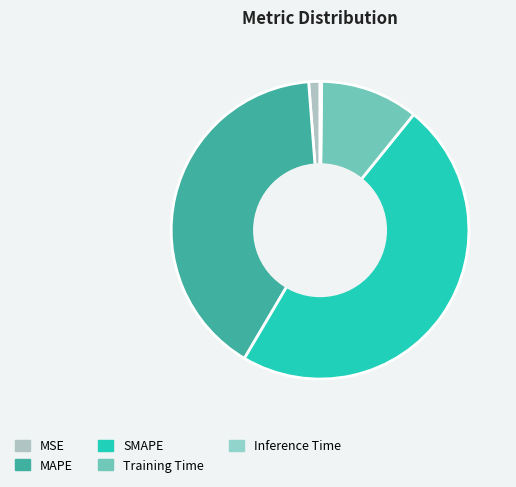

To the nearest percent, what is the combined percentage of Inference Time and SMAPE?

48%